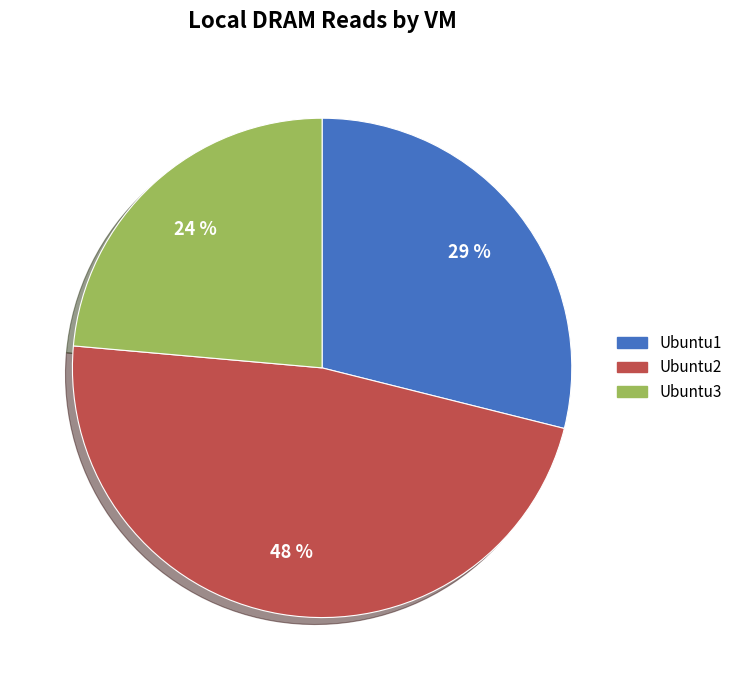

To the nearest percent, what percentage of the pie is Ubuntu2?

48%